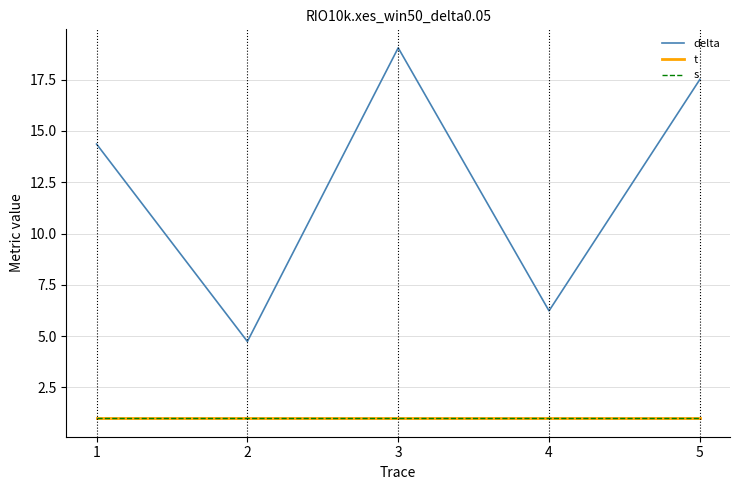

Does the chart have visible grid lines?

Yes